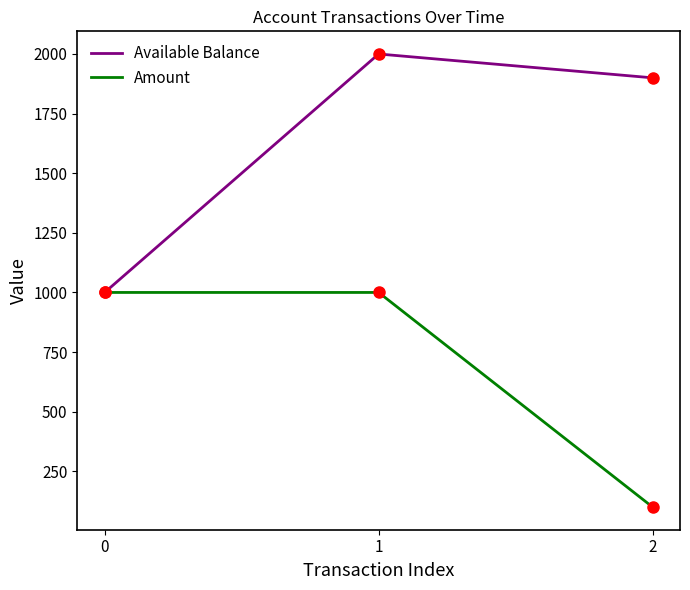

Rank the series by their average value, from lowest to highest.

Amount, Available Balance